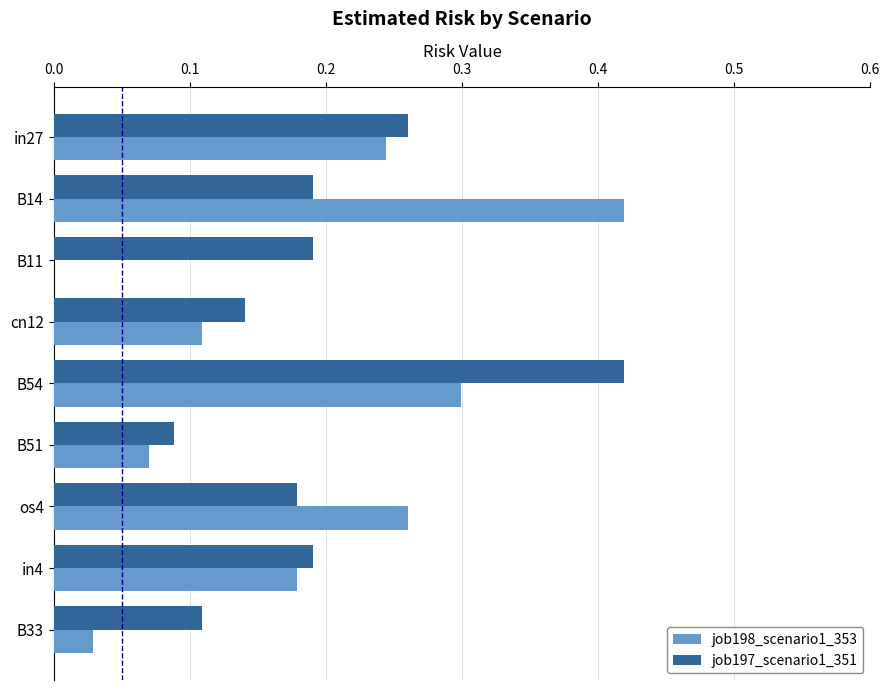

Which series changed the most between B14 and cn12?

job198_scenario1_353